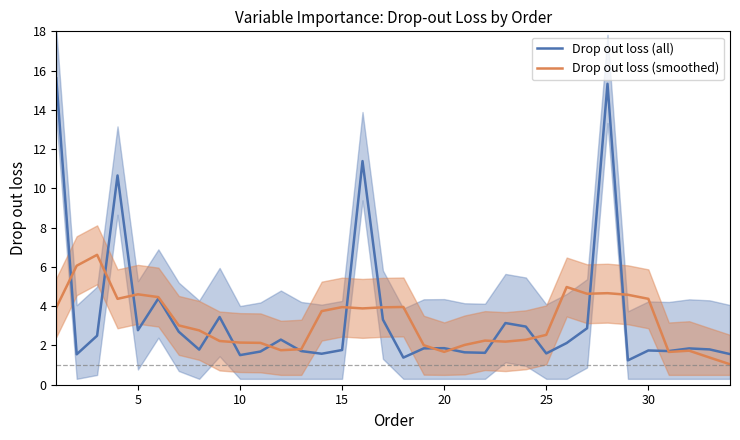

What is the spread (max minus min) of values at 33?

0.5